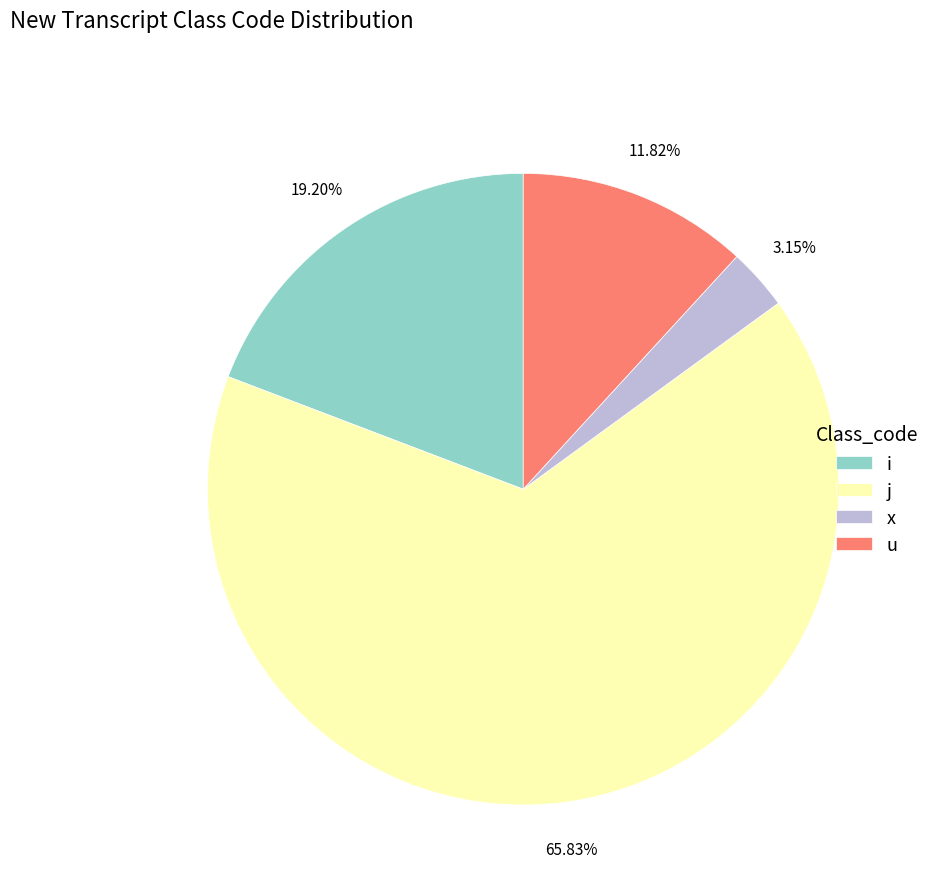

Approximately how many times larger is the value at j compared to i?

3.4